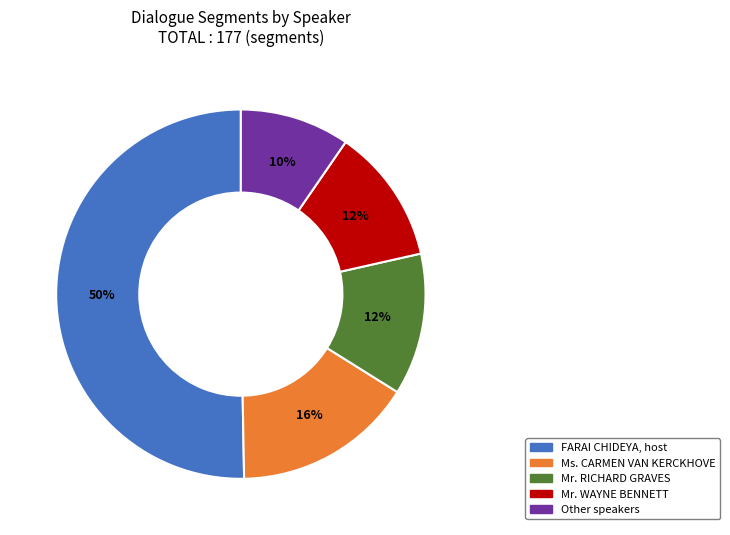

How many segments does this pie chart have?

5